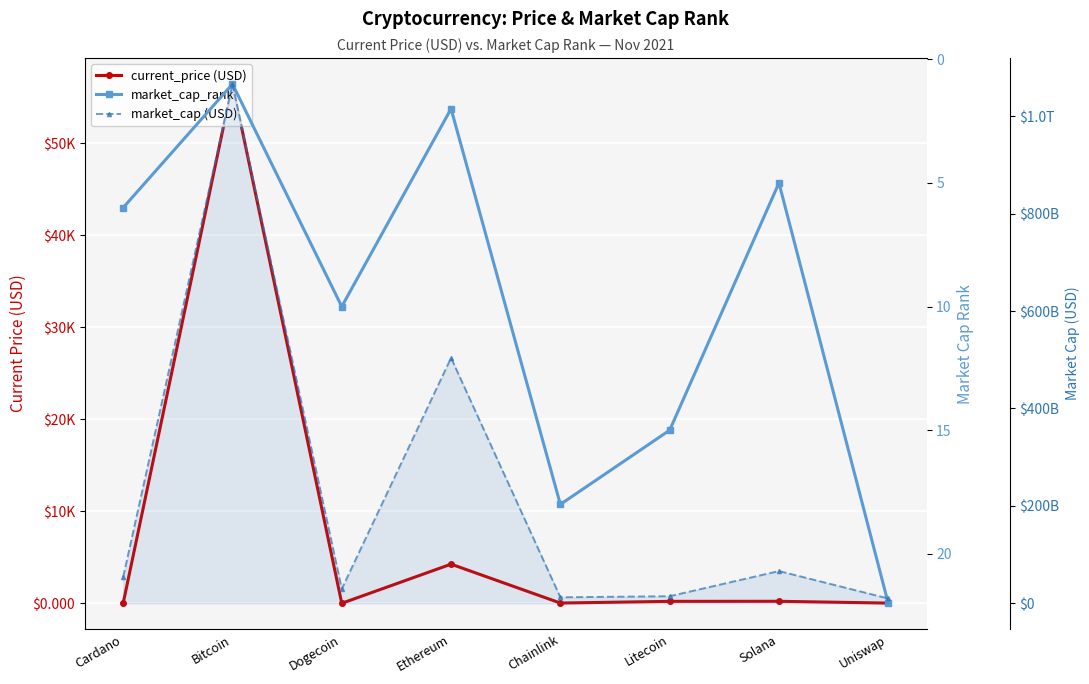

What is the approximate value of current_price (USD) at Dogecoin?

0.2